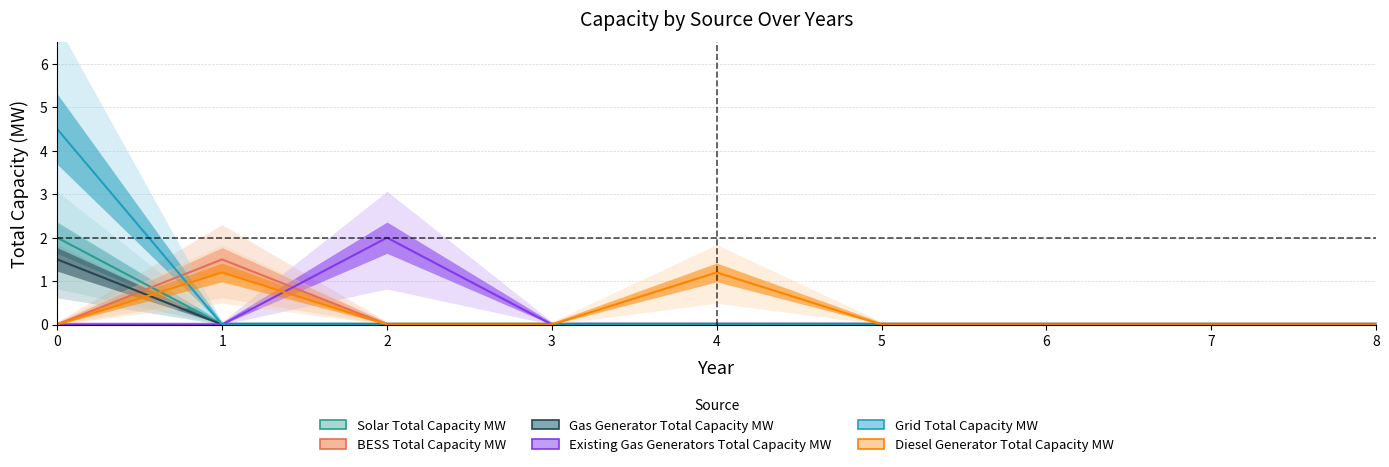

Which series has the largest total across all categories?

Grid Total Capacity MW